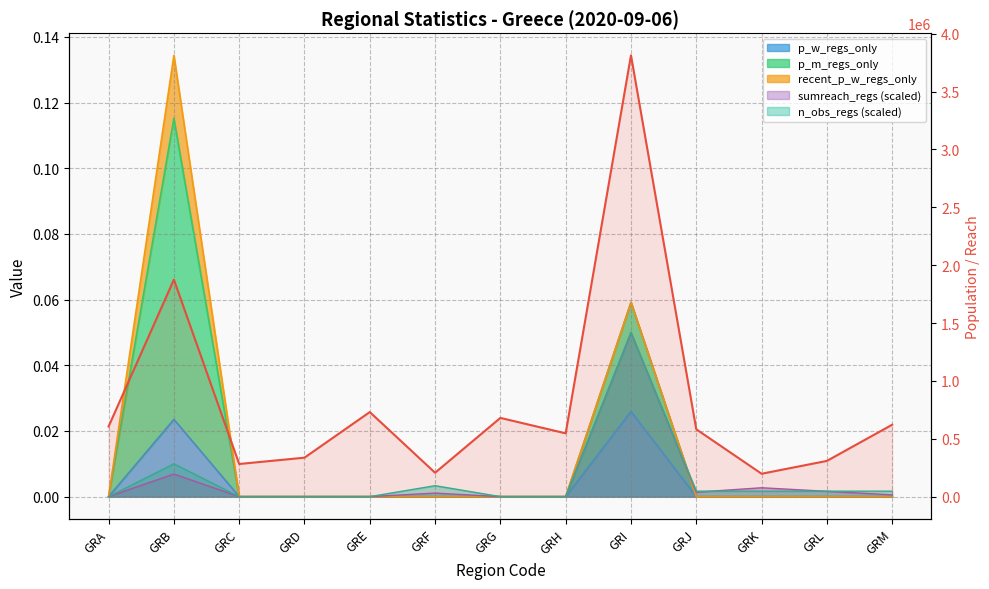

What is the change in value from GRA to GRK?

-408360